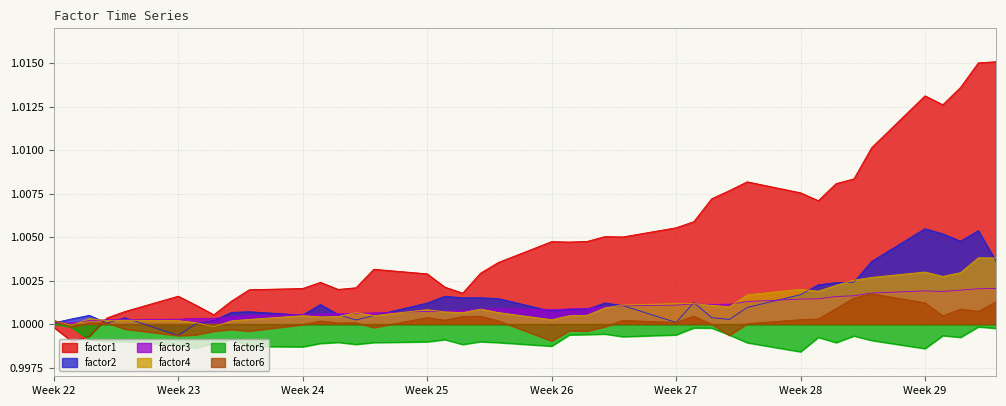

In factor2, how many points are lower than both neighbors (excluding endpoints)?

9